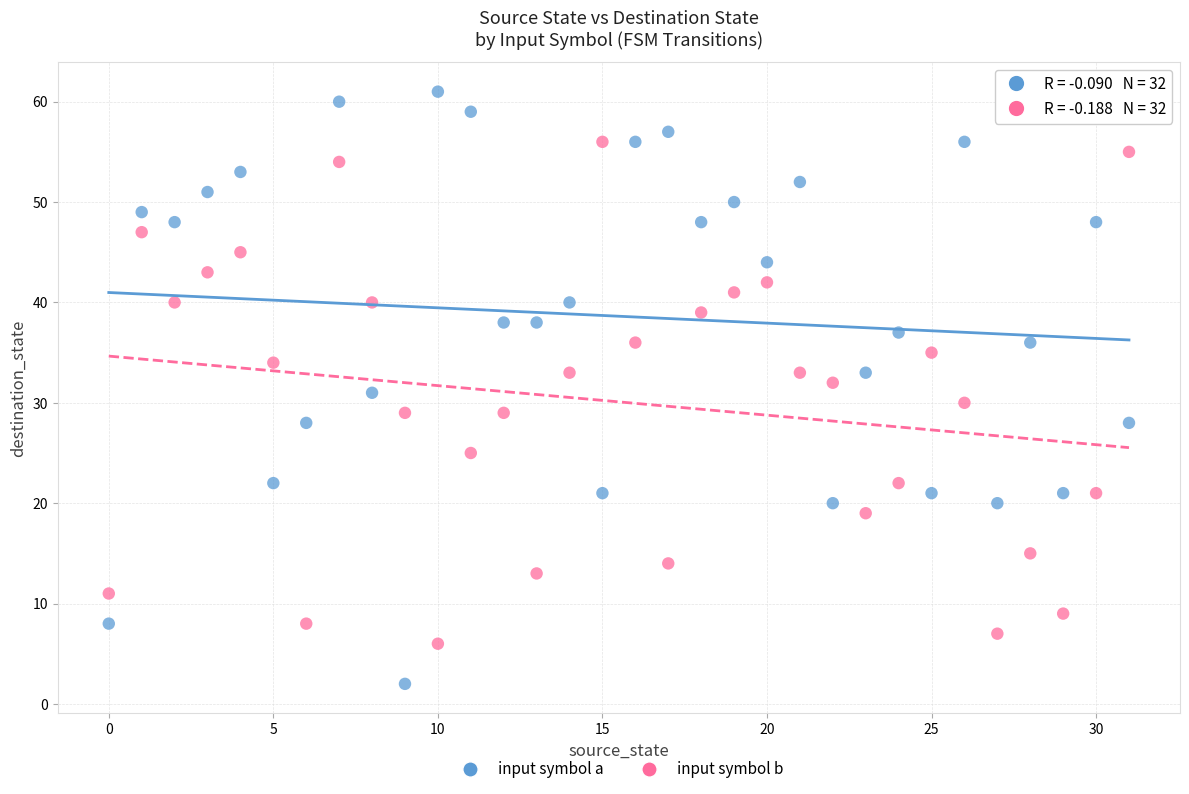

Across all data points, what is the range of Y values (max minus min)?

59